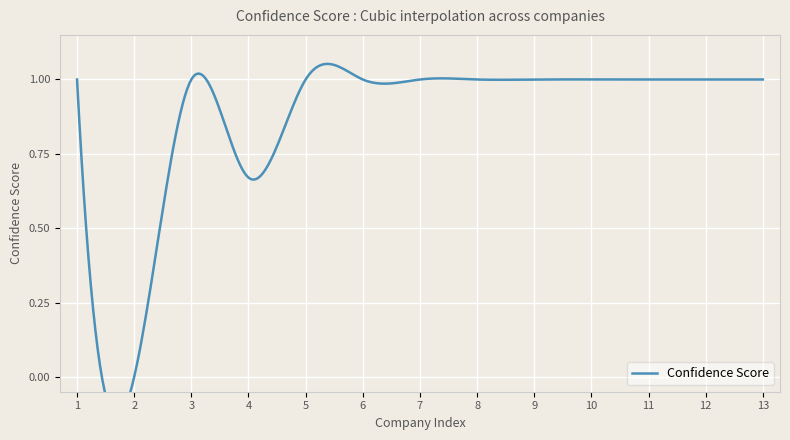

What is the value of the 5th point from the left?

1.0